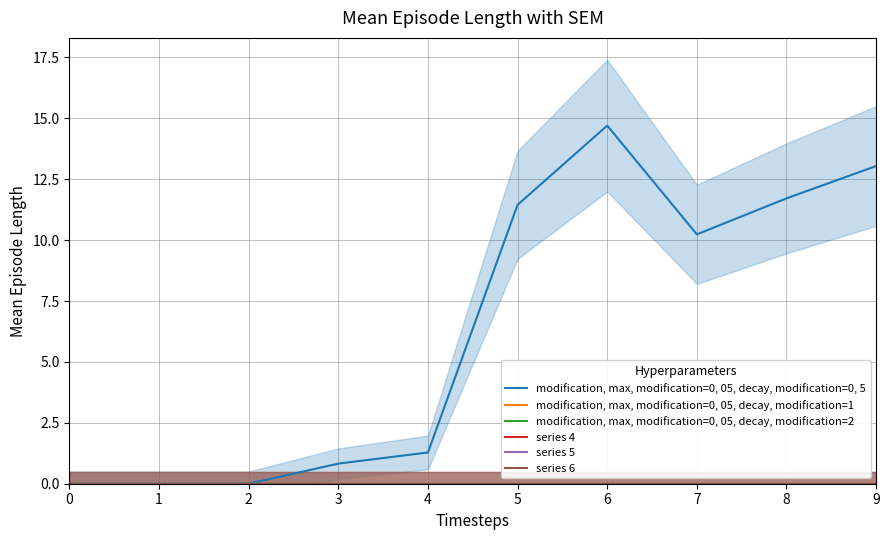

Which series changed the most between 5 and 6?

modification, max, modification=0, 05, decay, modification=0, 5